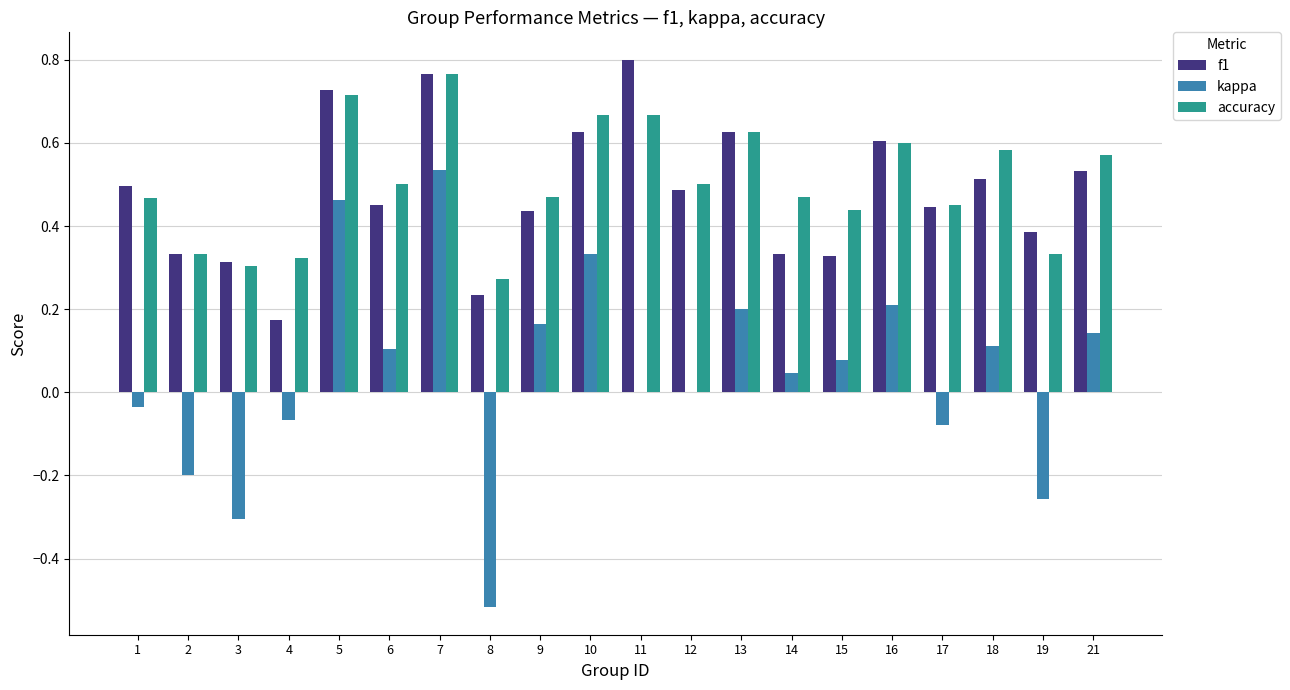

At which category does the chart reach its peak across all series?

11